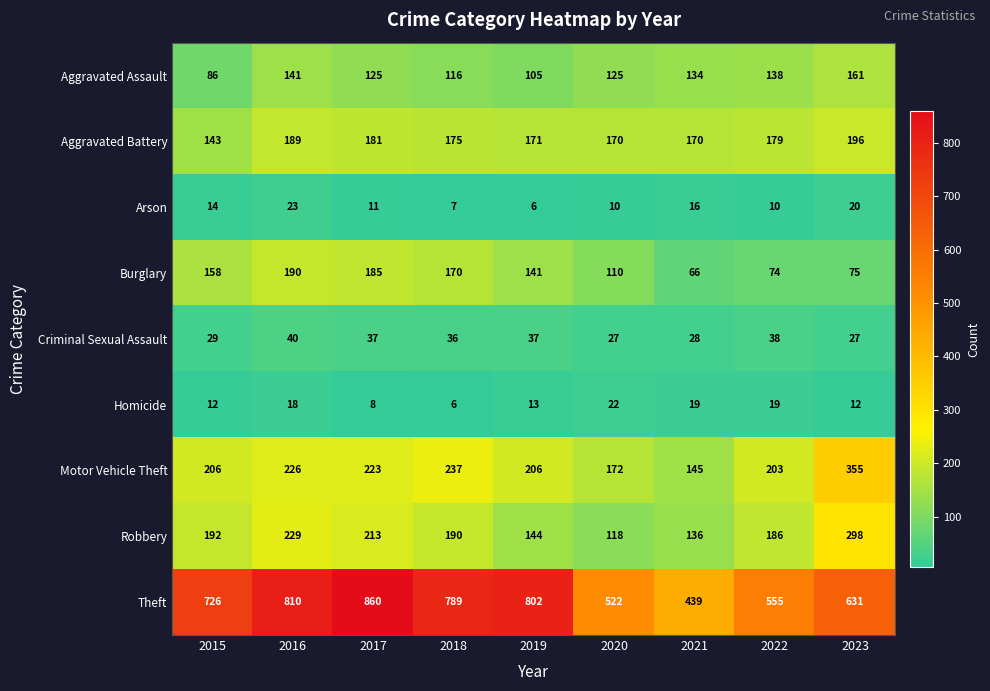

At how many categories does at least one series exceed 540?

7